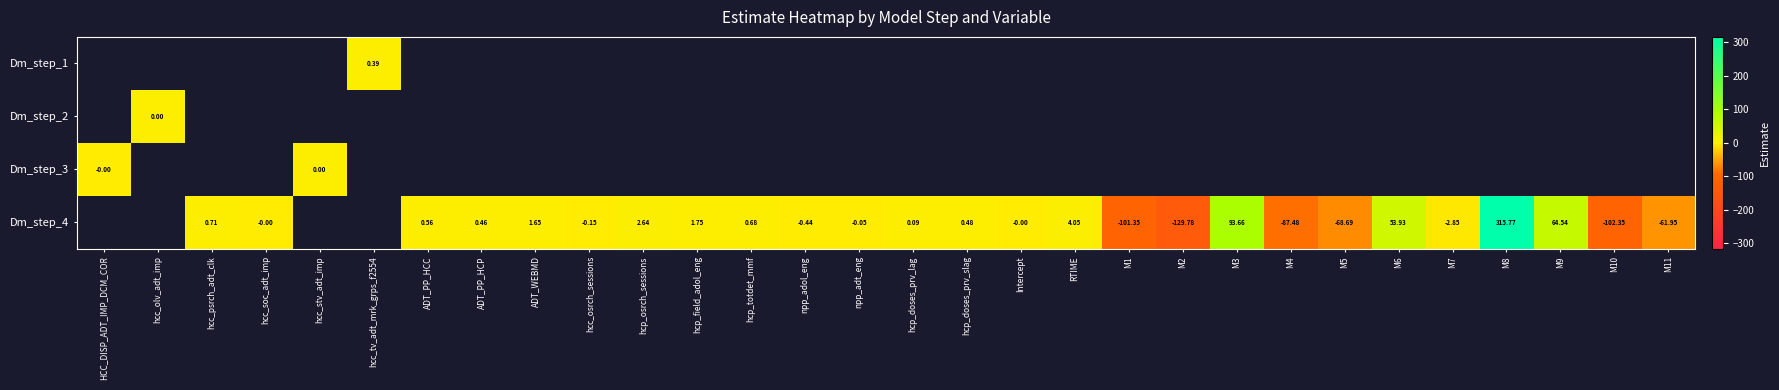

Which category has the highest value across all series?

M8